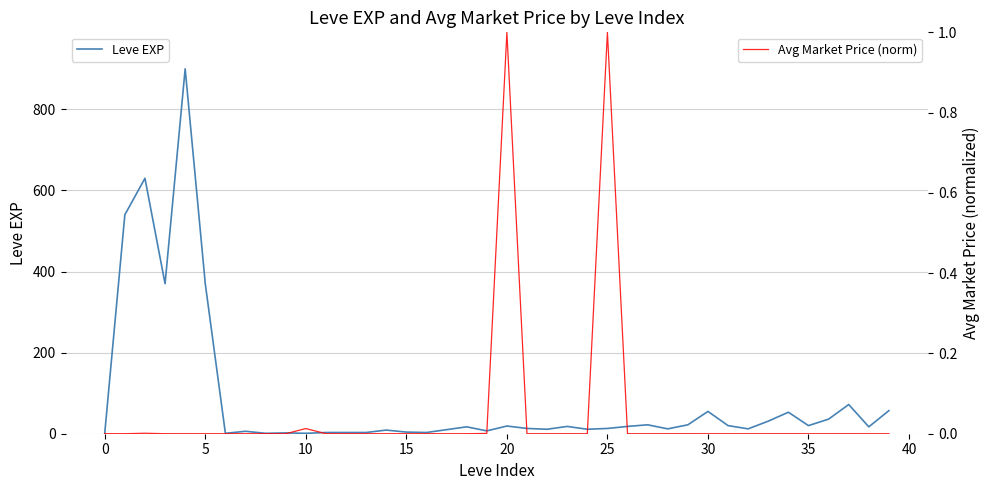

Is it true that Leve EXP equals 13 at 25?

True